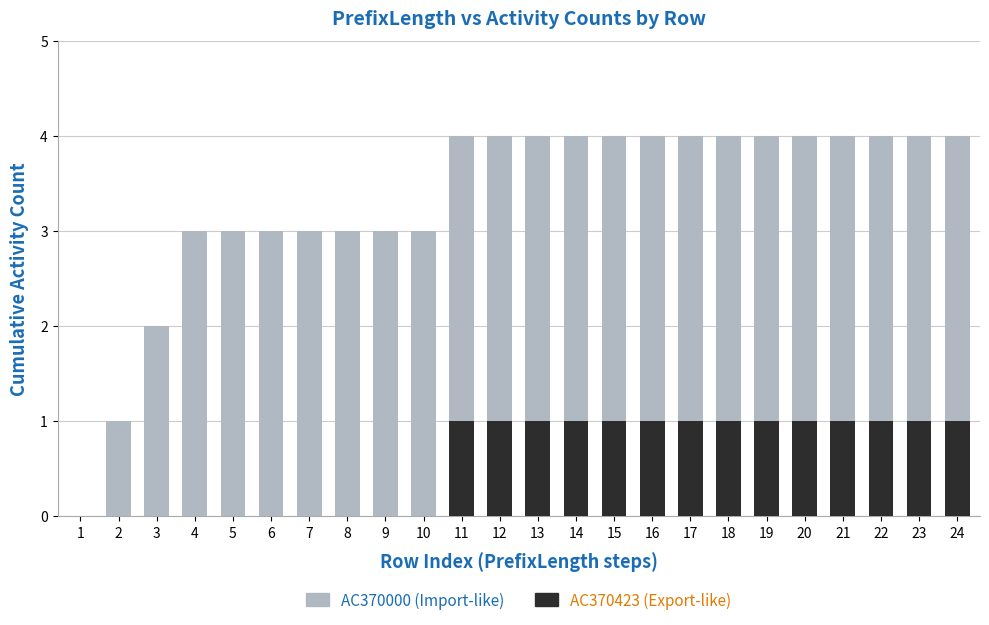

What is the sum of the AC370423 (Export-like) values at 19 and 1?

1